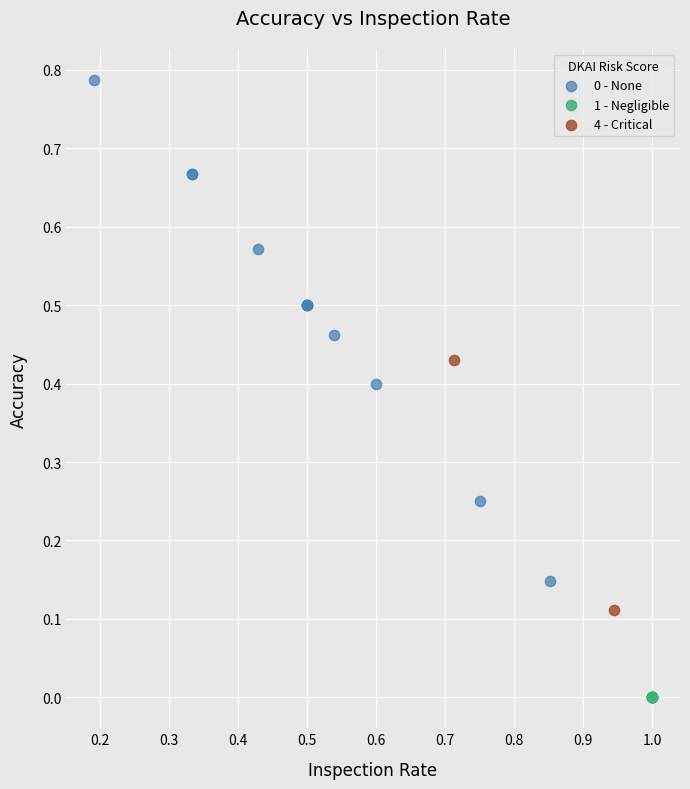

Which series contains the highest Y value?

0 - None